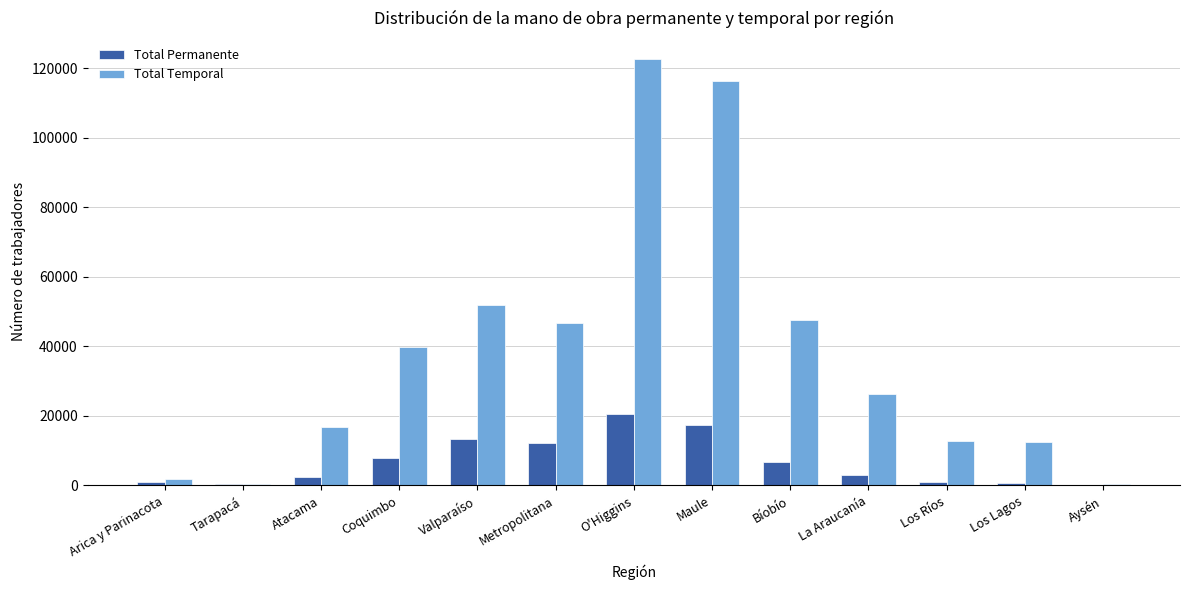

What is the total value across all series at Maule?

133758